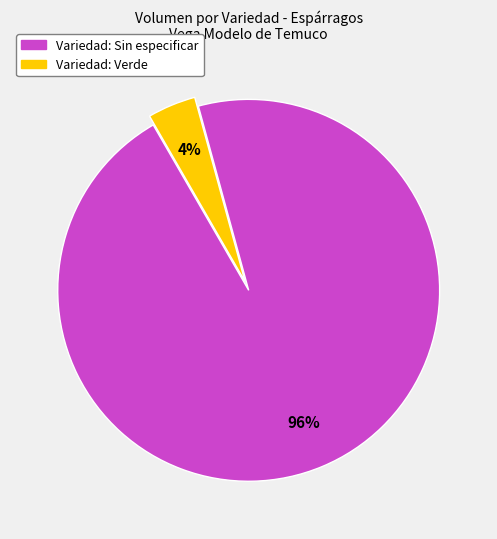

Count the number of slices in the pie.

2